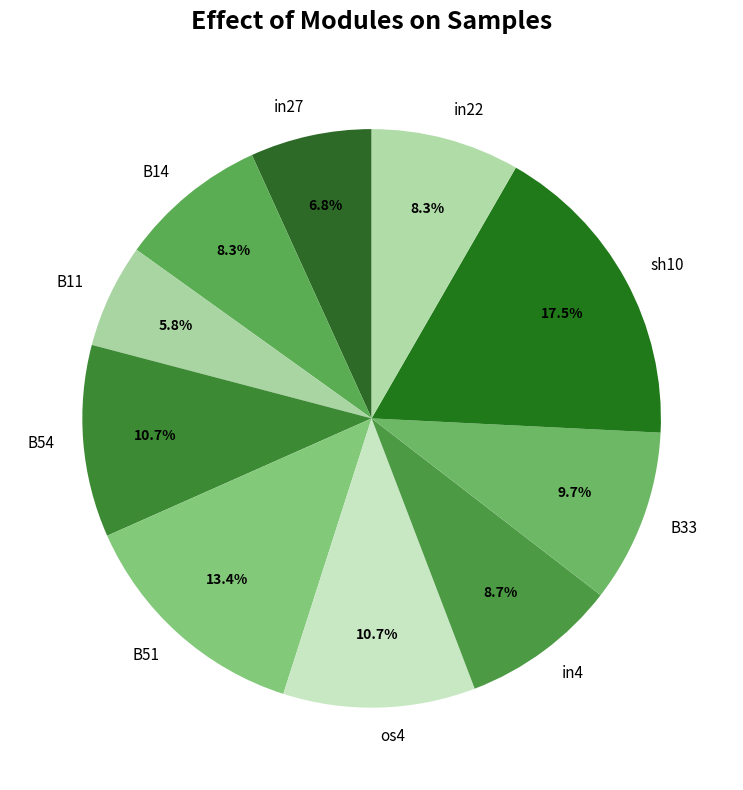

Which slice is the smallest?

B11